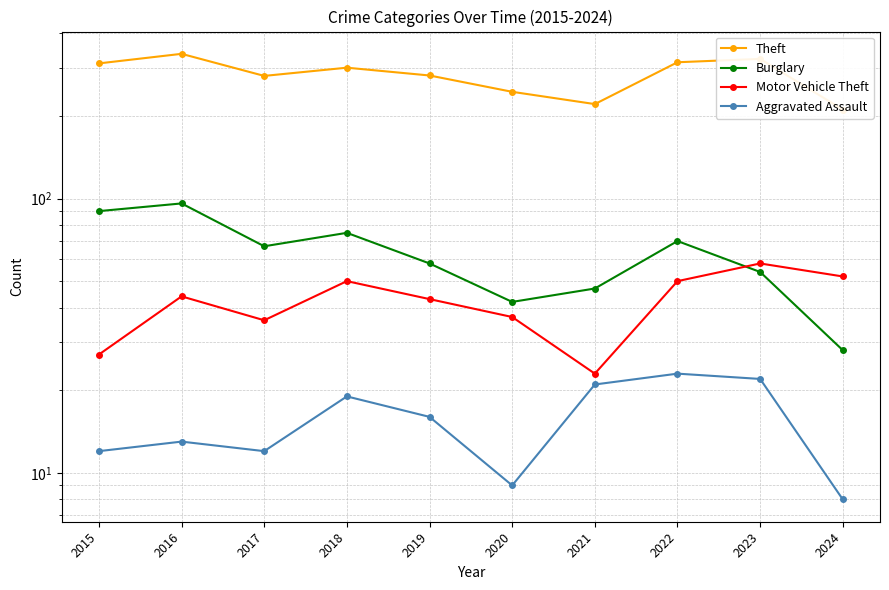

What are all the series names shown in the legend?

Theft, Burglary, Motor Vehicle Theft, Aggravated Assault